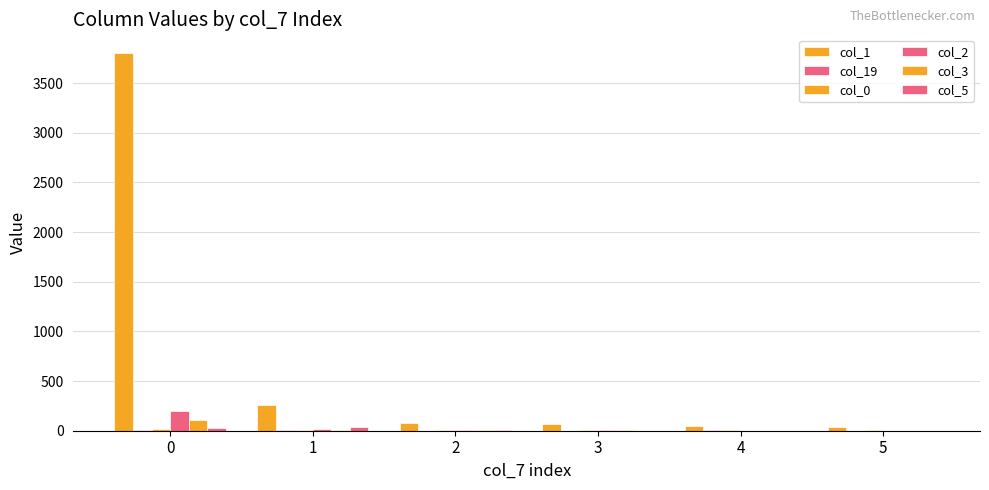

Count the number of categories in the chart.

6